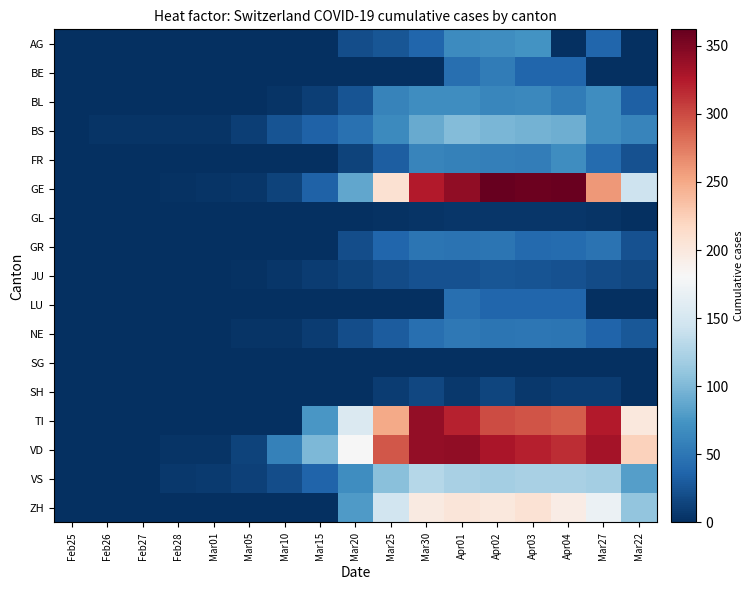

Which category has the lowest value across all series?

Feb25